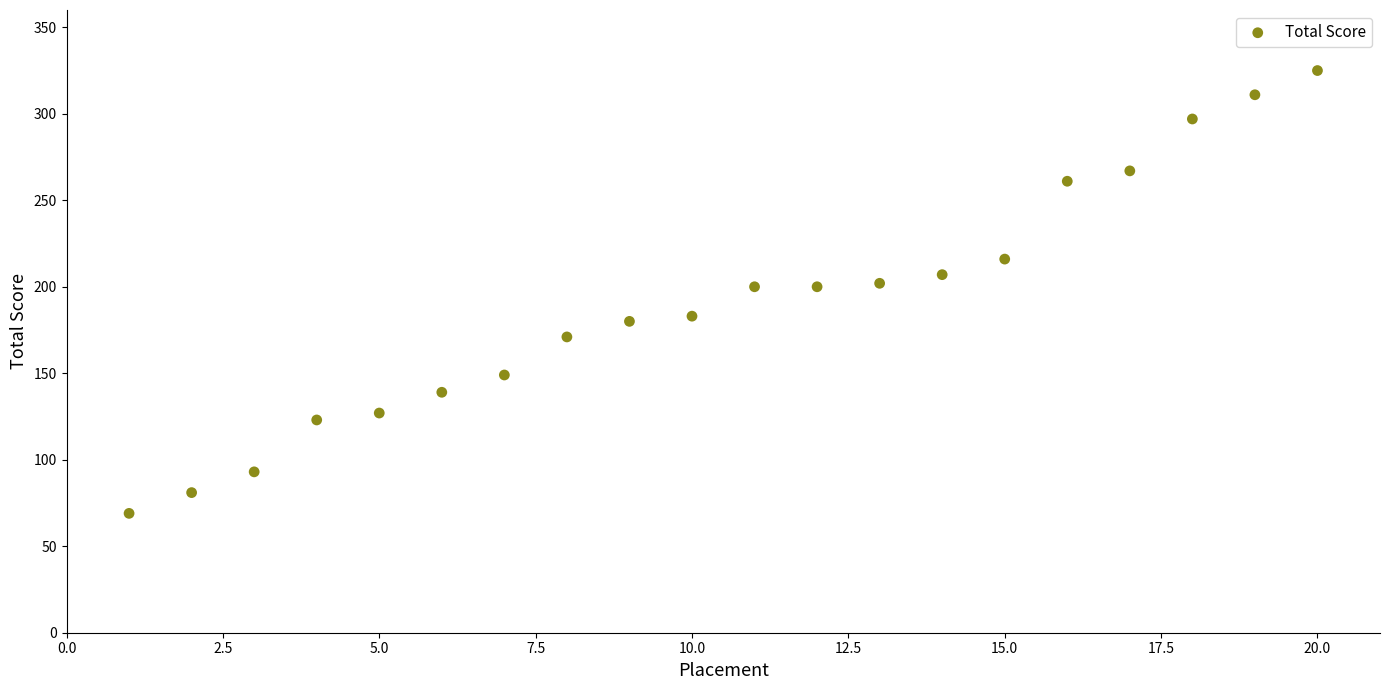

What is the range of X values (max minus min)?

19